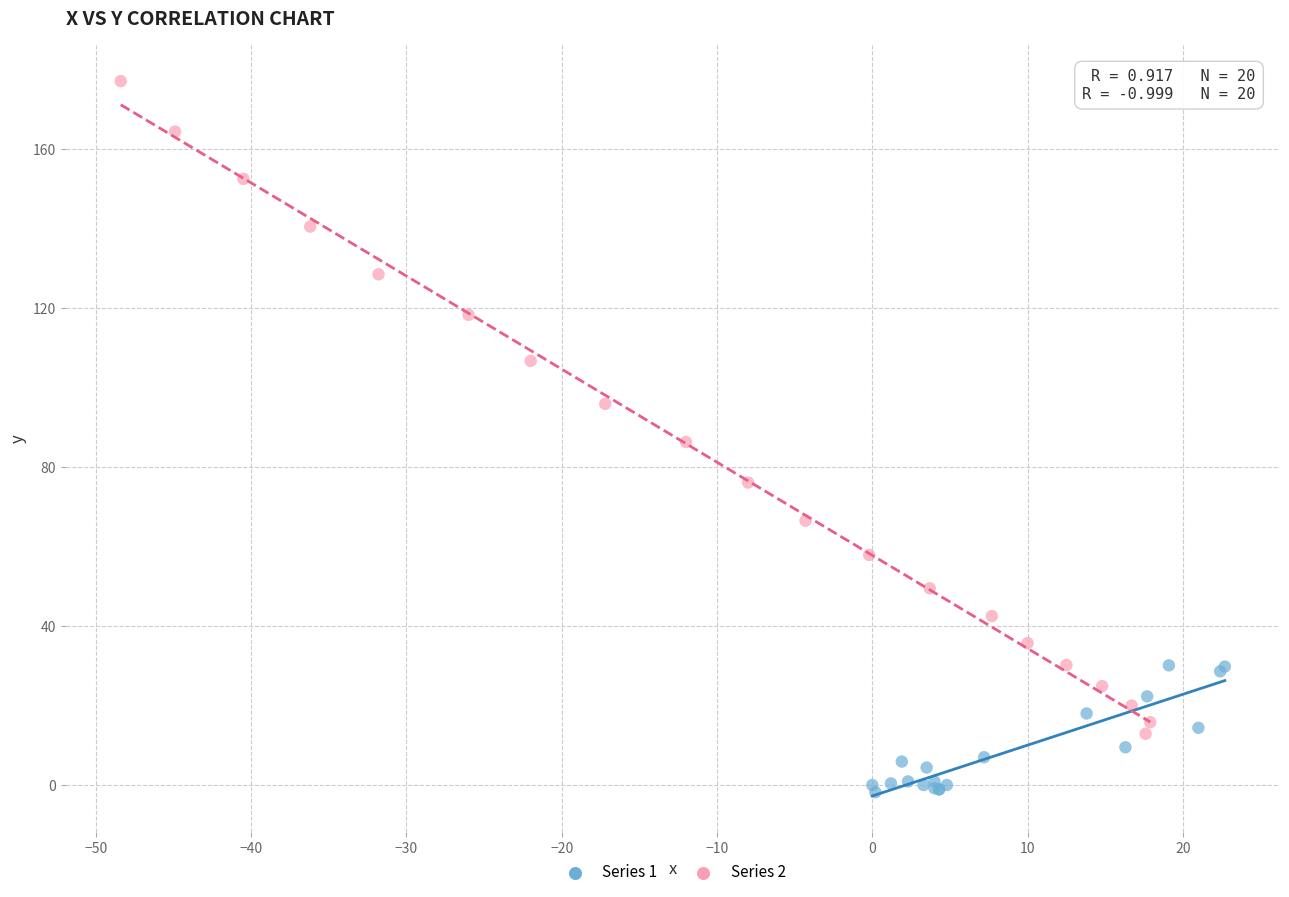

Which series has the widest spread of Y values?

Series 2